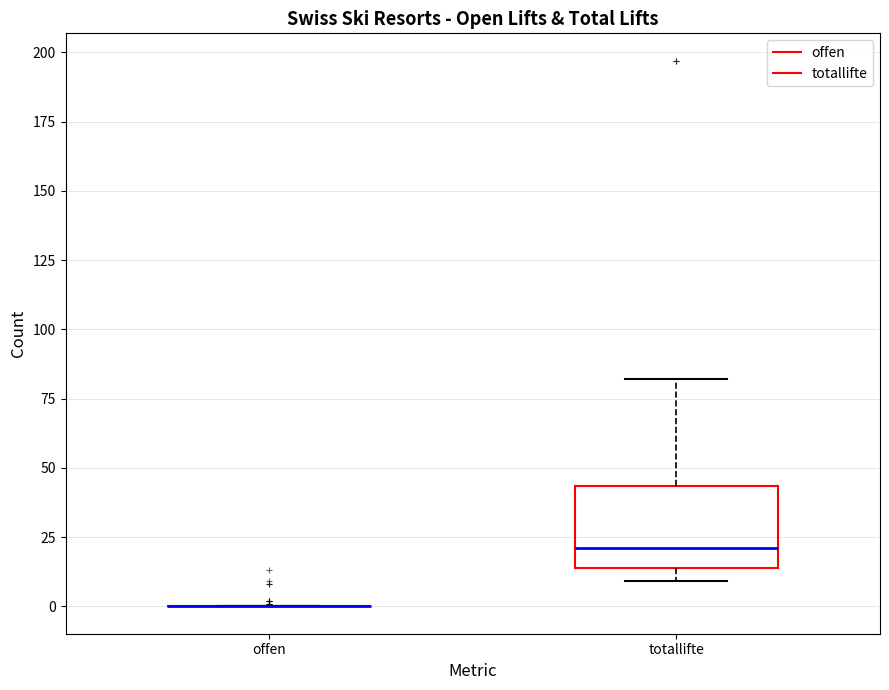

Reading left to right, transcribe this box plot: for each box, give where its median line is, the range the box spans, and where its two whiskers end, as read against the y-axis. The values are not printed on the chart, so give them approximately, as read against the axis.

offen: box collapsed to a line at 0, whiskers 0 to 0
totallifte: median 20, box 15 to 45, whiskers 10 to 80